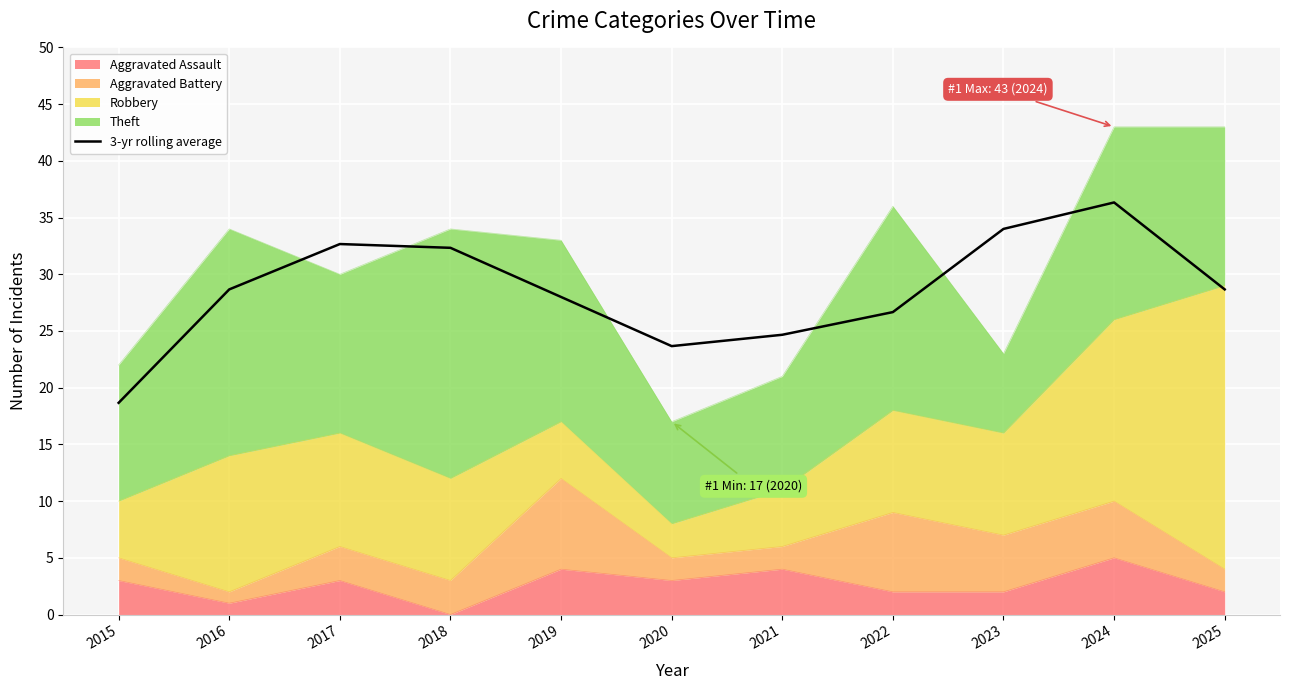

At which label is the value closest to 27?

2022